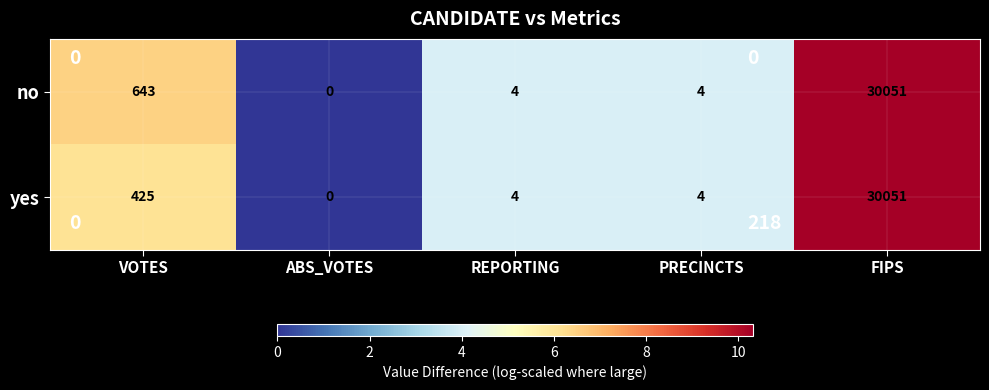

How many categories are shown in the chart?

5